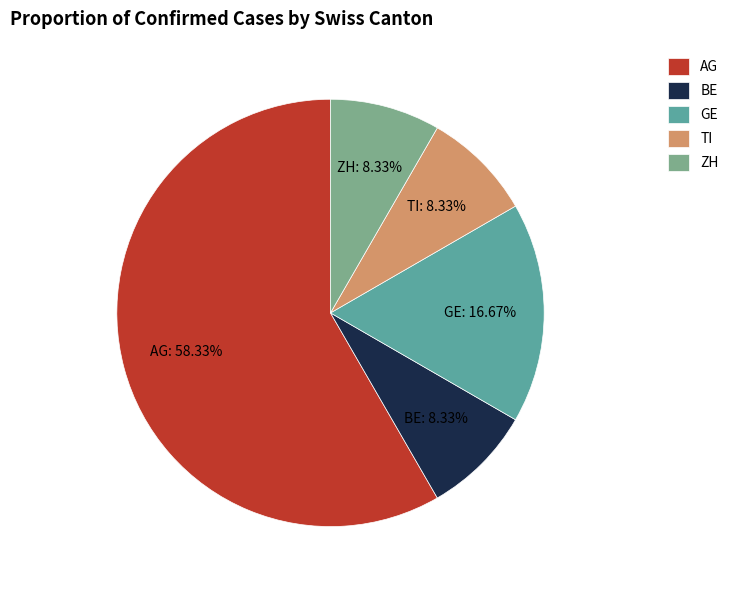

What is the ratio of the value at BE to the value at AG?

0.1